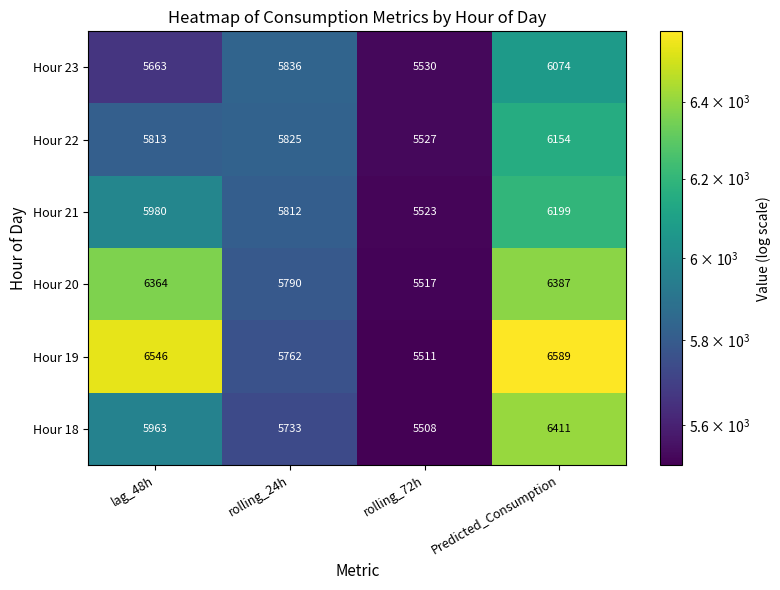

What is the difference between the second highest and minimum values in the Hour 23 series?

306